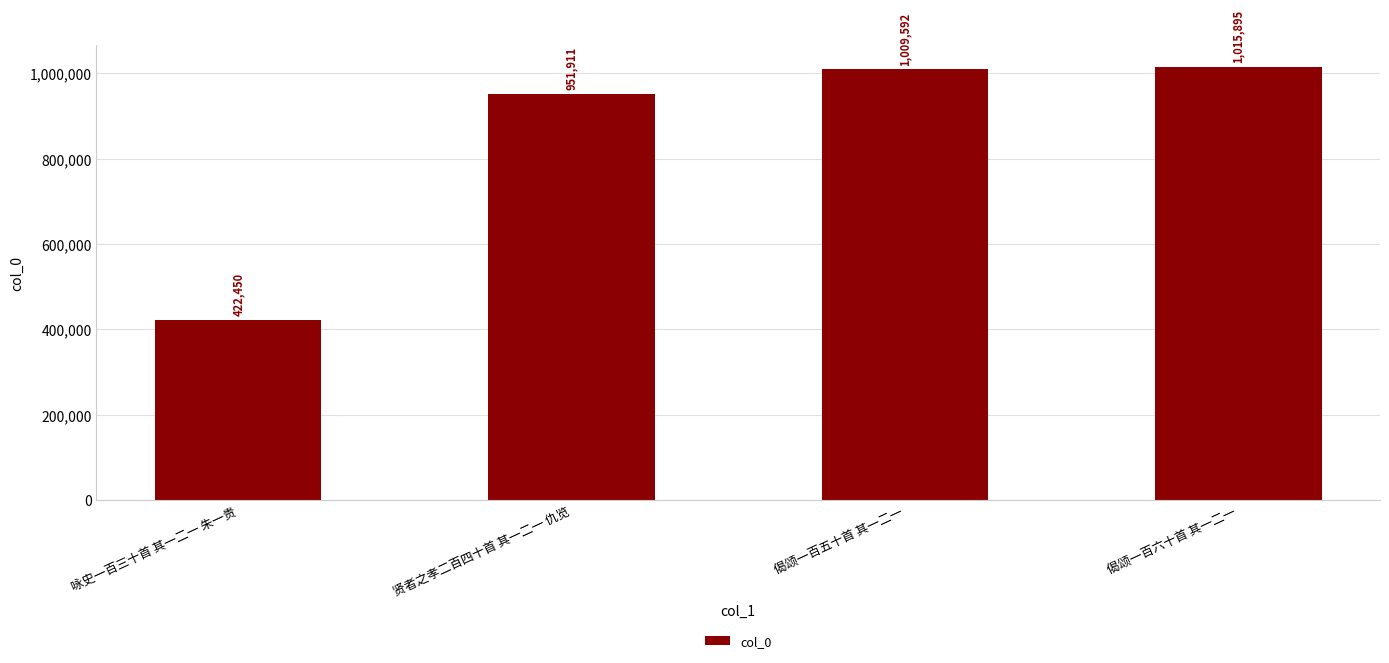

Rank the categories by value from highest to lowest.

偈颂一百六十首 其一二一, 偈颂一百五十首 其一二一, 贤者之孝二百四十首 其一二一 仇览, 咏史一百三十首 其一二一 朱一贵